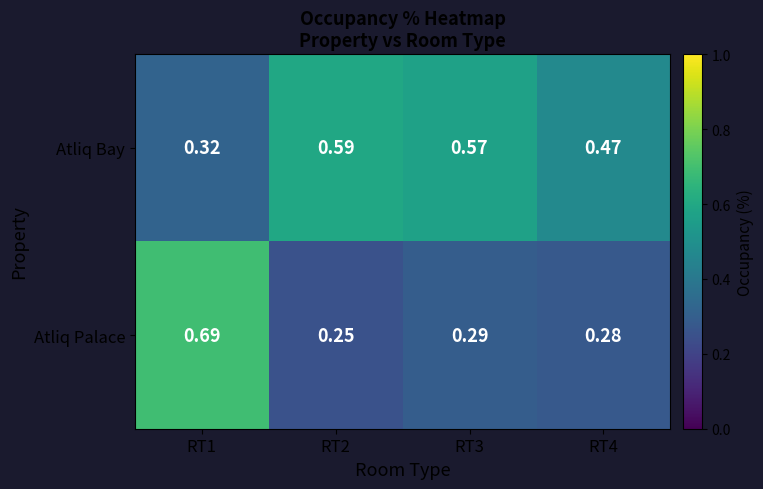

Is the value of Atliq Bay at RT2 greater than the value of Atliq Palace at RT3?

Yes